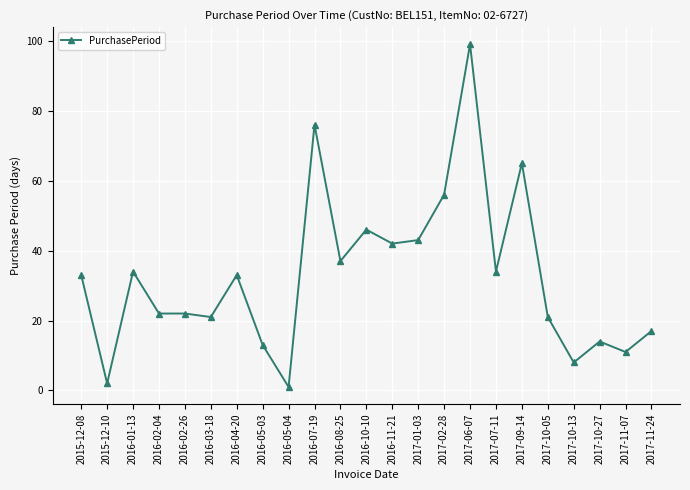

What is the smallest value displayed?

1